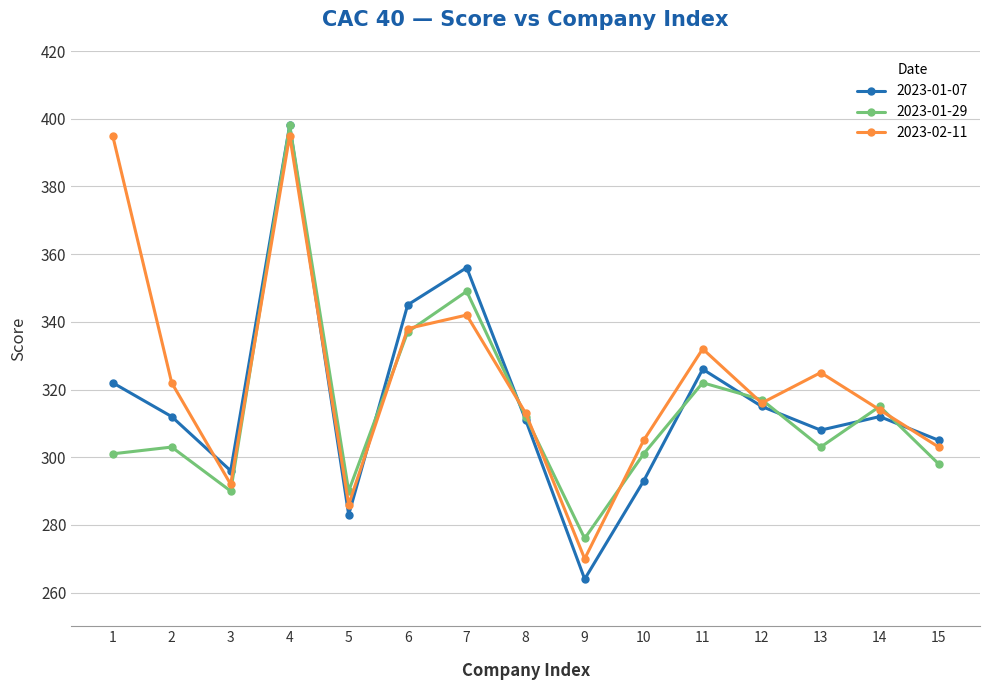

Which series has the widest spread of values?

2023-01-07